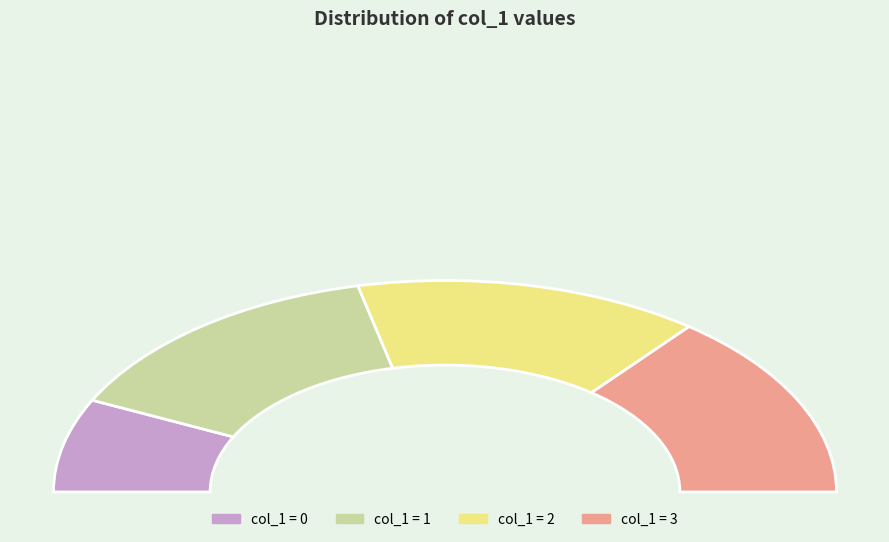

How many segments does this pie chart have?

4